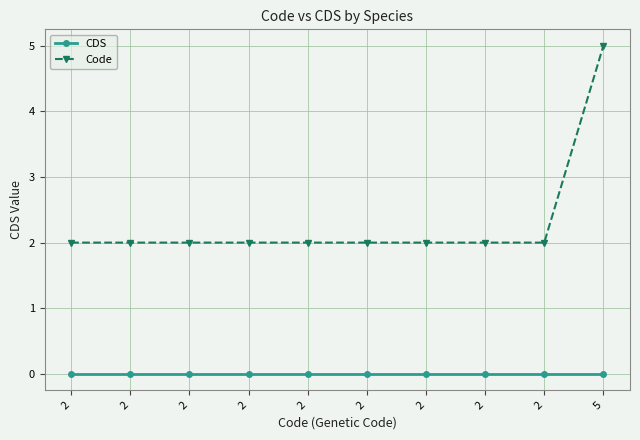

At which category does the chart reach its peak across all series?

5